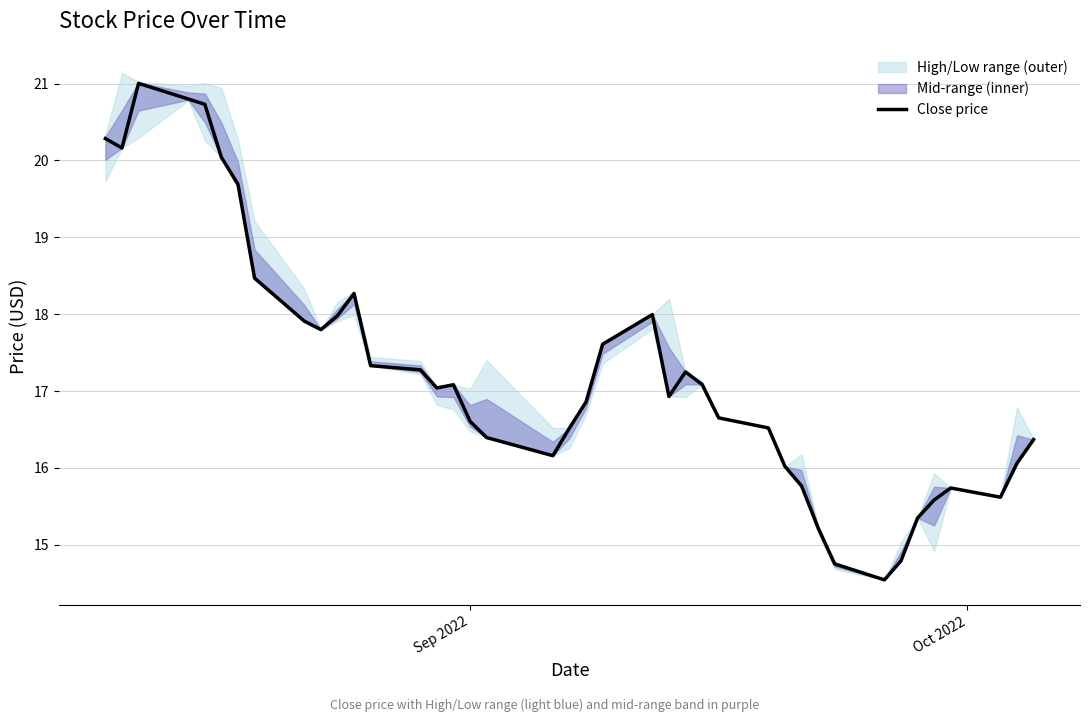

What is the minimum value for Close price?

14.5